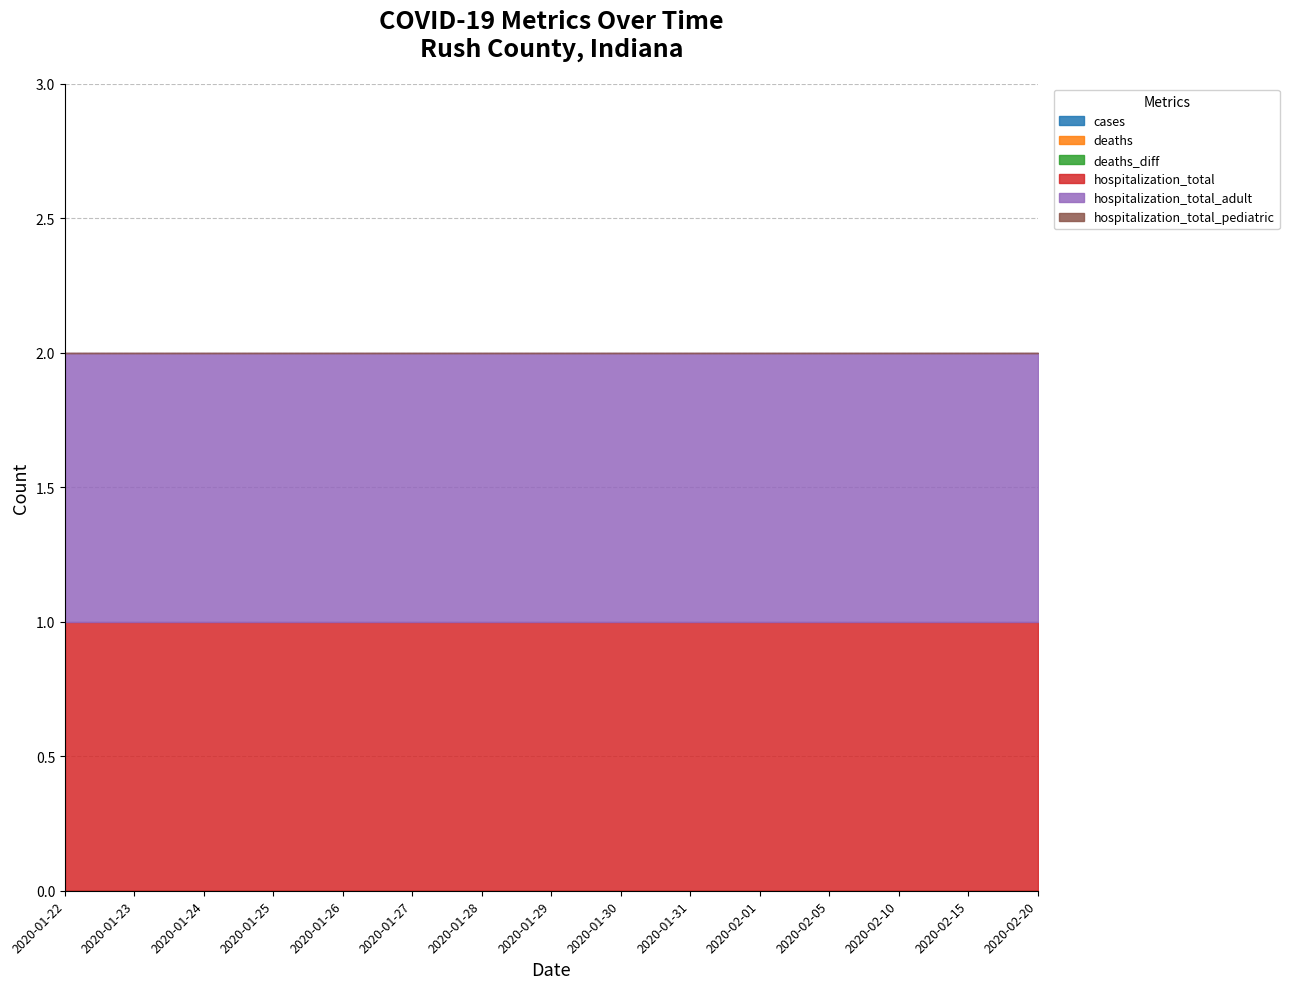

The deaths_diff series shows 0 at 2020-02-10. True or false?

True